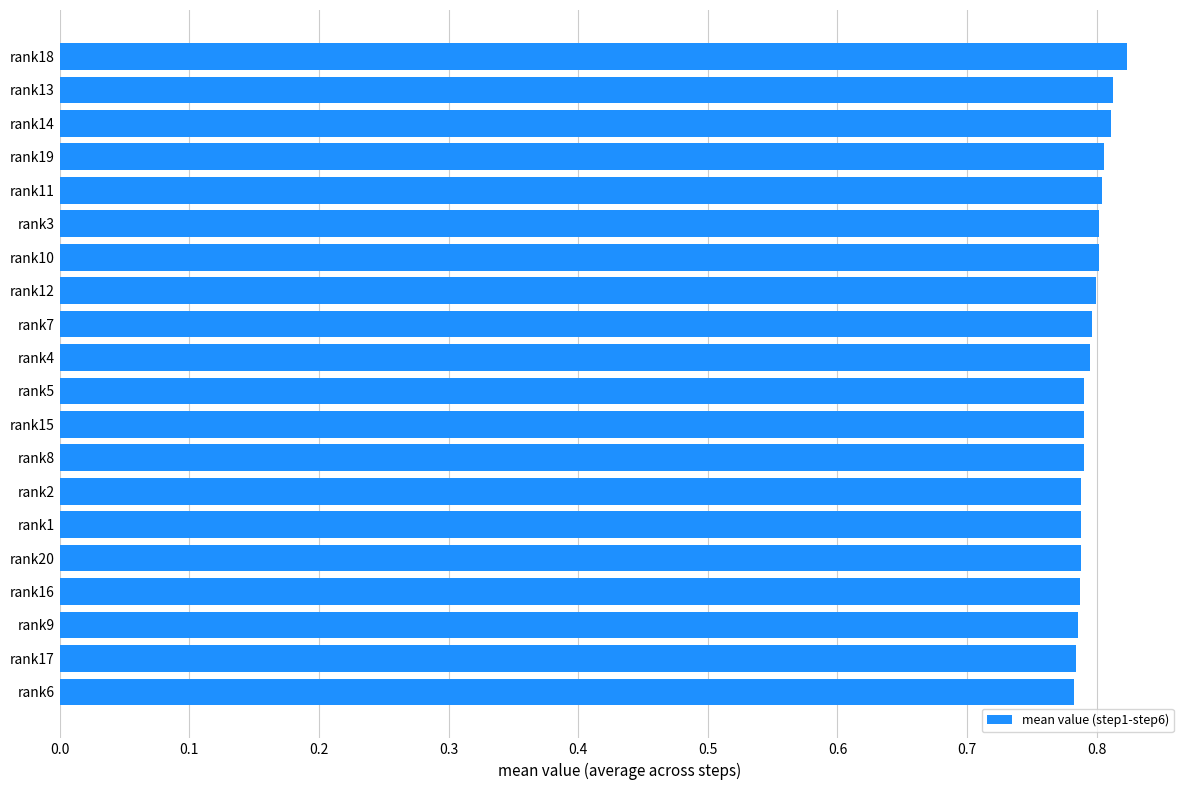

Is it true that the value at rank7 is 0.8?

True